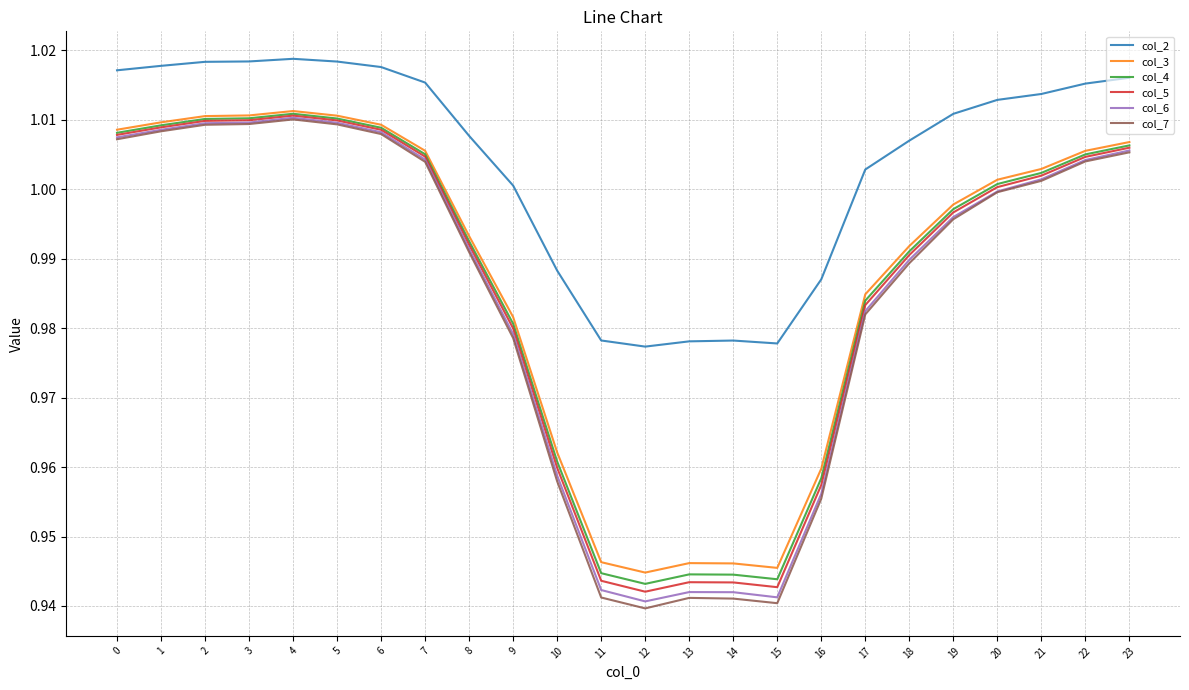

True or false: col_5 and col_2 cross at least once.

False